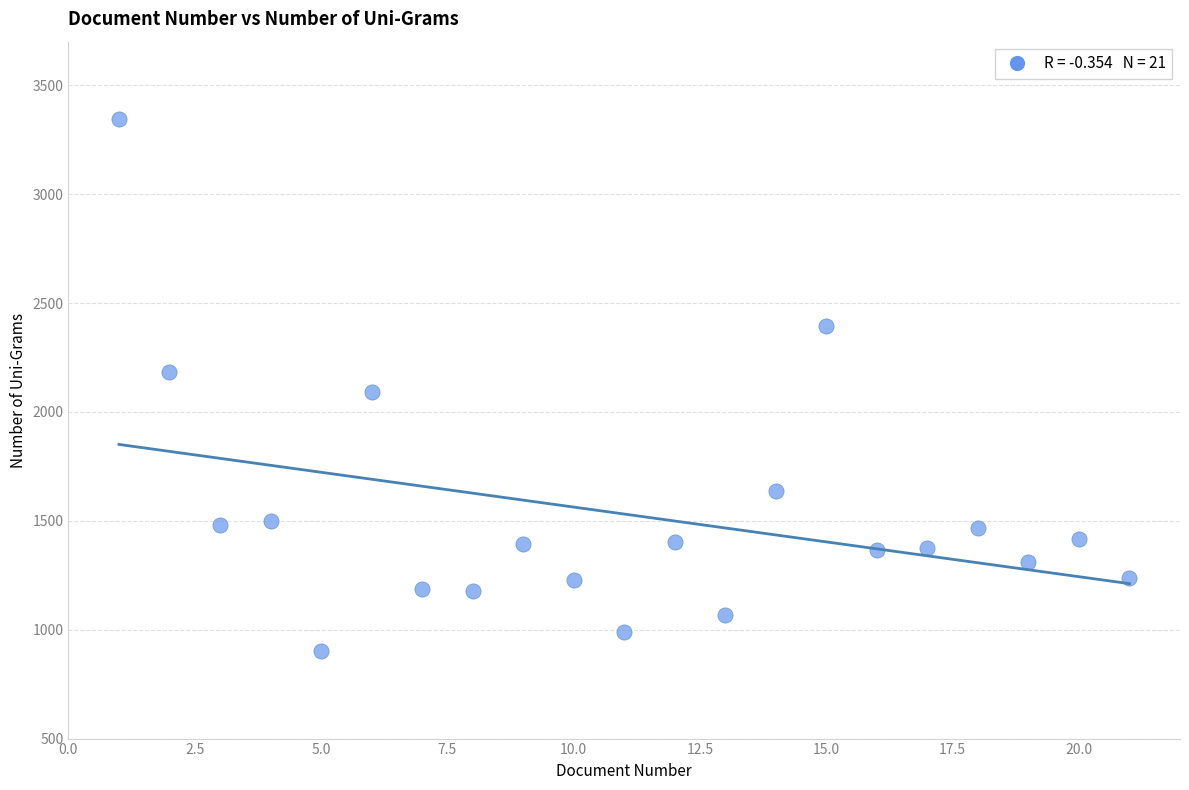

What is the range of X values (max minus min)?

20